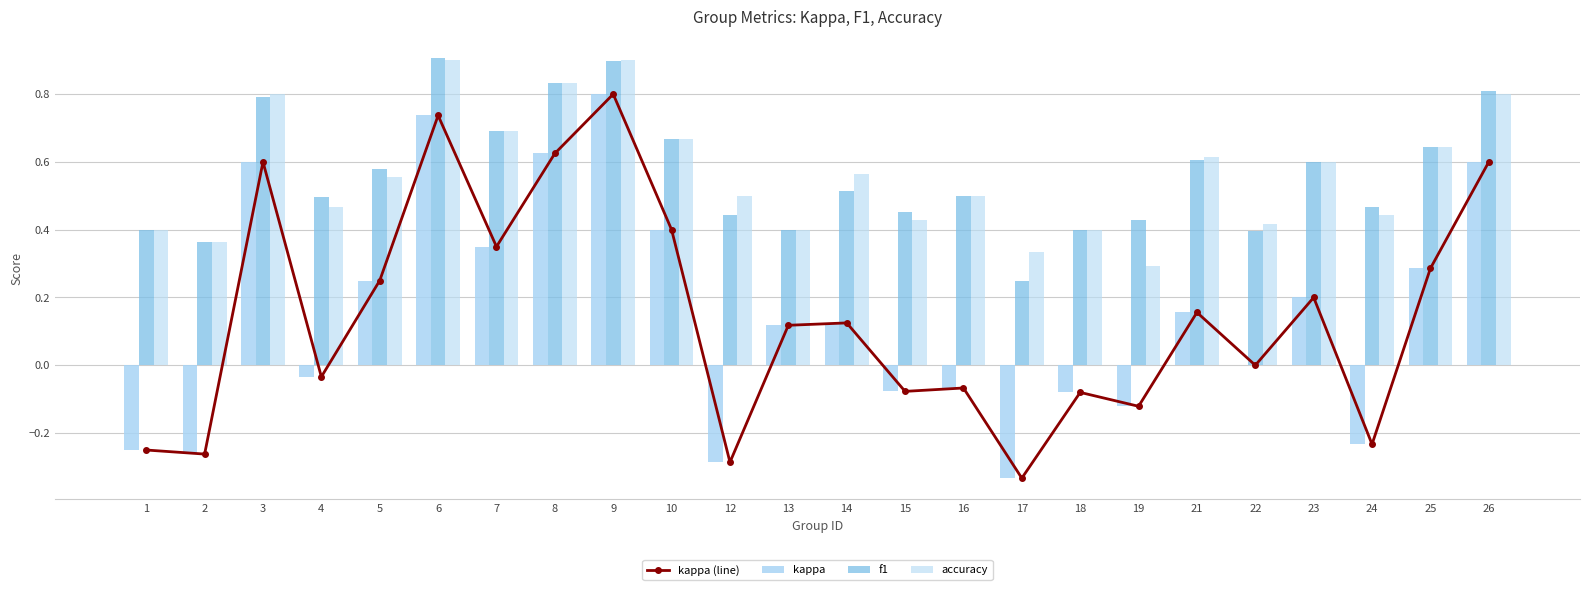

At which label does kappa reach its minimum?

17